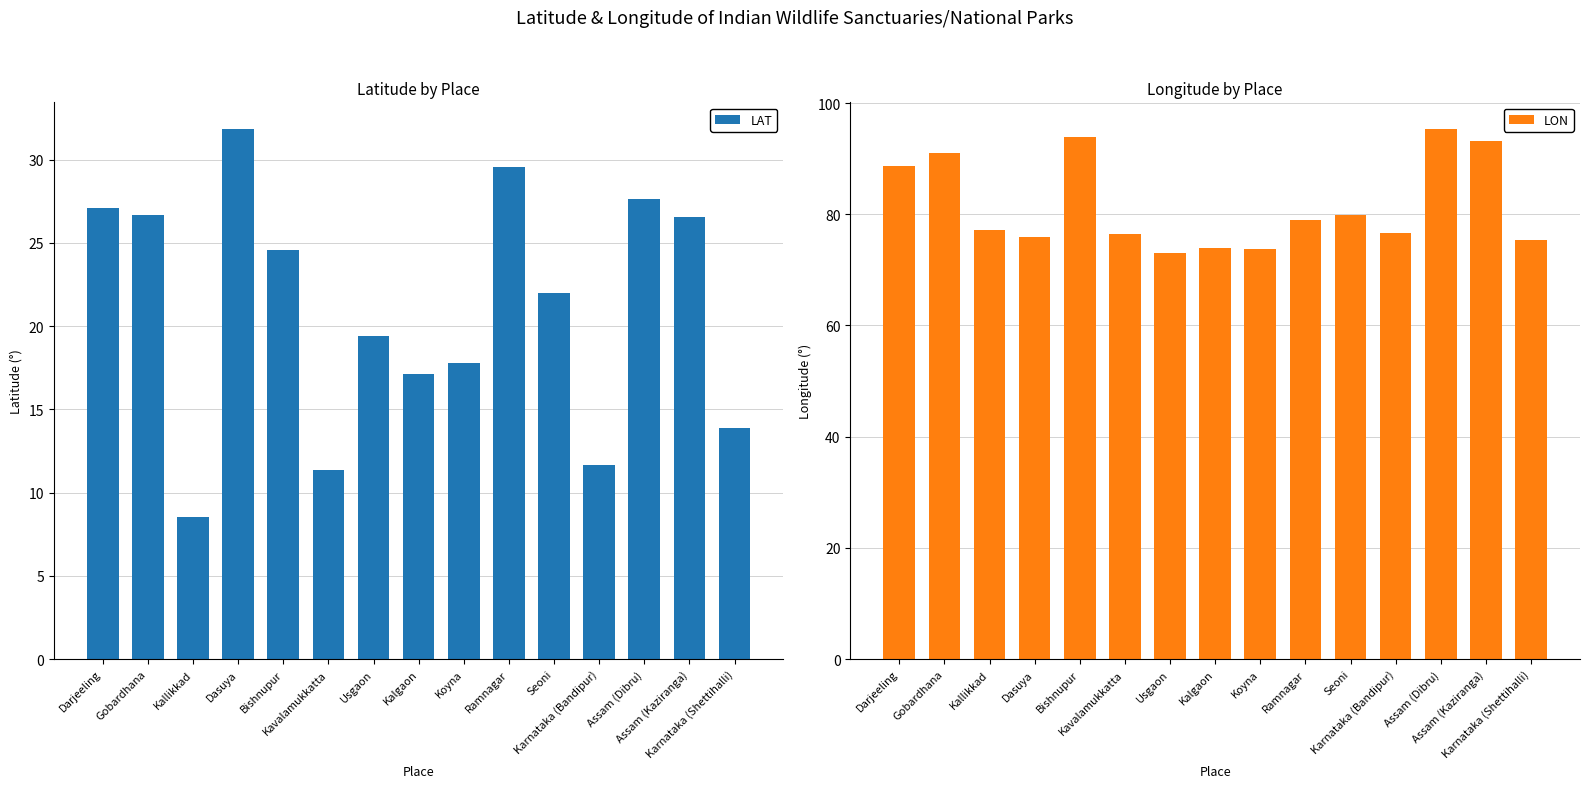

At which category is the sum across all series the highest?

Assam (Dibru)